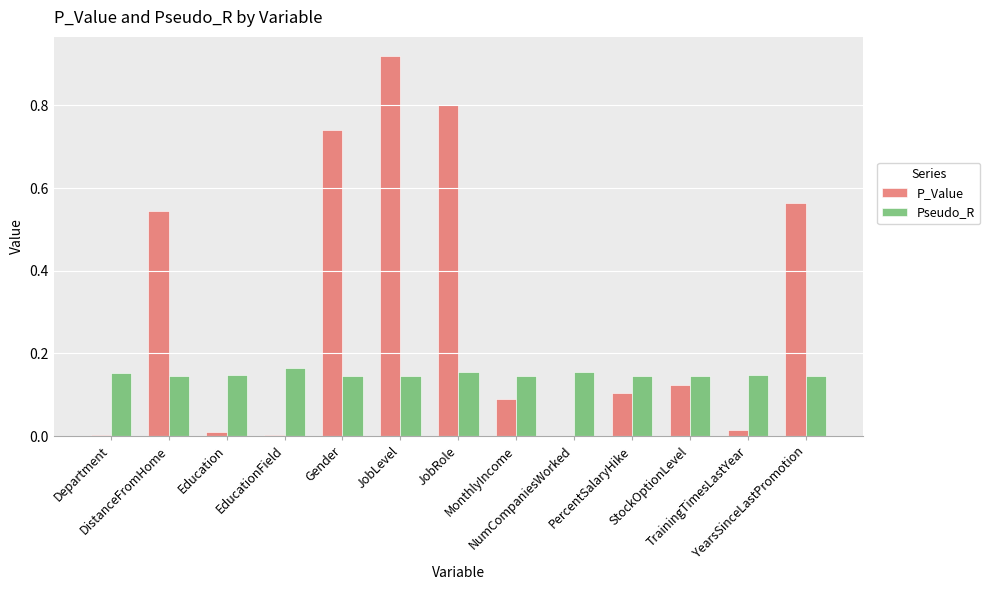

List the series in order of their peak value, lowest first.

Pseudo_R, P_Value